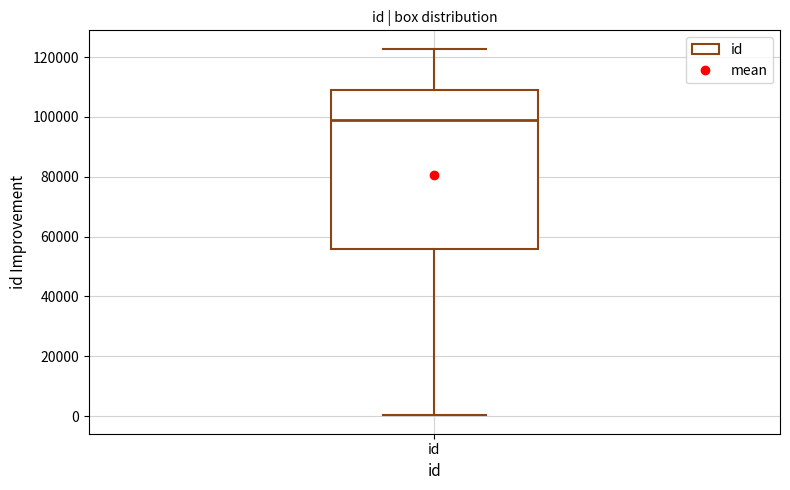

Read this box plot against the y-axis: the position of the median line, the range covered by the box, and the ends of both whiskers. The values are not printed on the chart, so give them approximately, as read against the axis.

median 98000, box 56000 to 110000, whiskers 0 to 122000